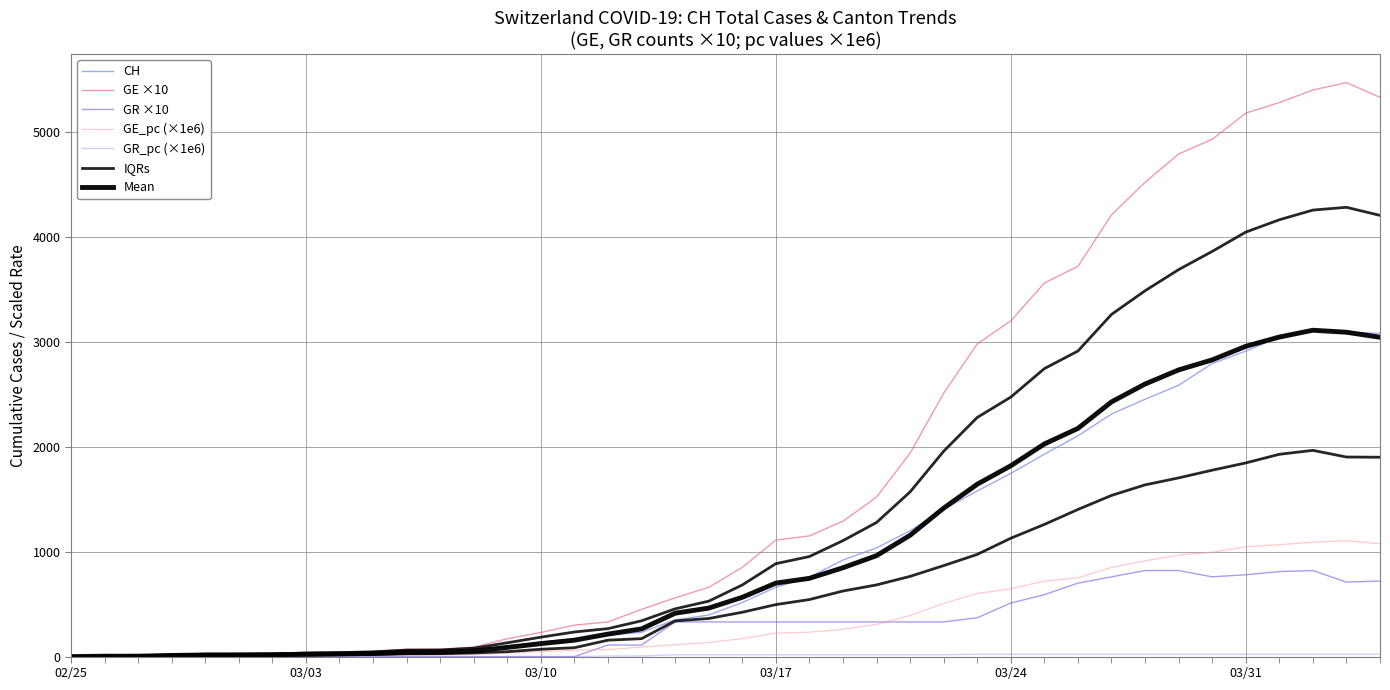

Rank the categories by GR_pc value from lowest to highest.

2020-02-25, 2020-02-26, 2020-02-27, 2020-02-28, 2020-02-29, 2020-03-01, 2020-03-02, 2020-03-03, 2020-03-04, 2020-03-05, 2020-03-06, 2020-03-07, 2020-03-08, 2020-03-09, 2020-03-10, 2020-03-11, 2020-03-12, 2020-03-13, 2020-03-14, 2020-03-15, 2020-03-16, 2020-03-17, 2020-03-18, 2020-03-19, 2020-03-20, 2020-03-21, 2020-03-22, 2020-03-23, 2020-03-24, 2020-03-25, 2020-03-26, 2020-03-27, 2020-03-28, 2020-03-29, 2020-03-30, 2020-03-31, 2020-04-01, 2020-04-02, 2020-04-03, 2020-04-04